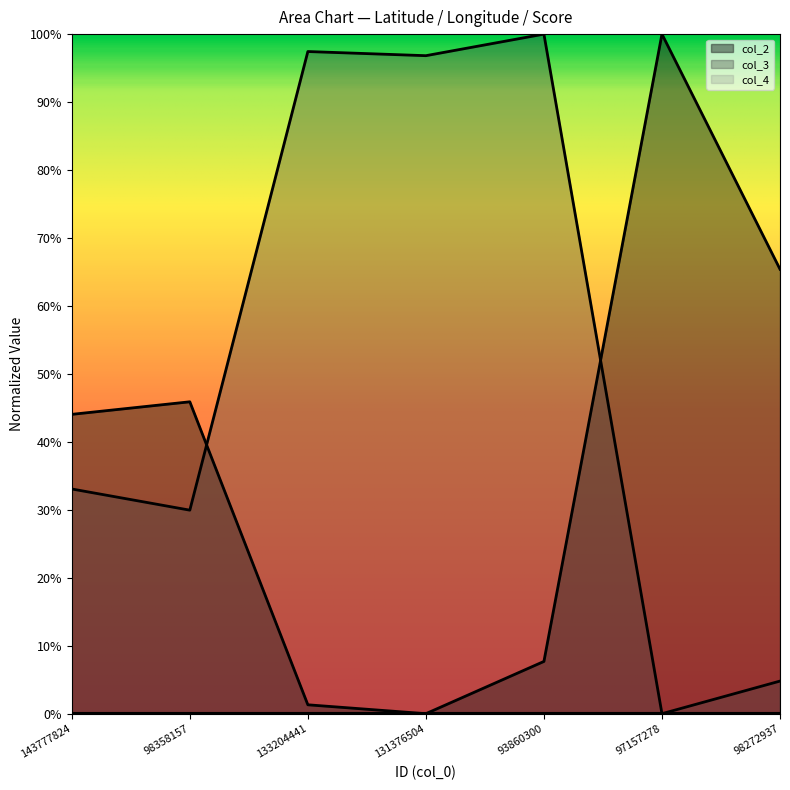

In col_2, how many points are higher than both neighbors (excluding endpoints)?

2